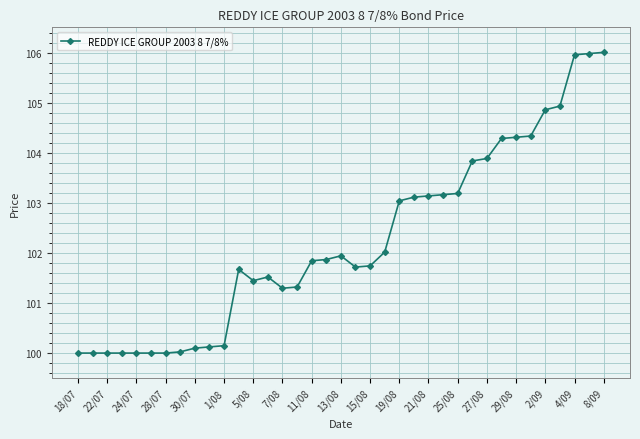

What is the value of the 31st point from the left?

104.3